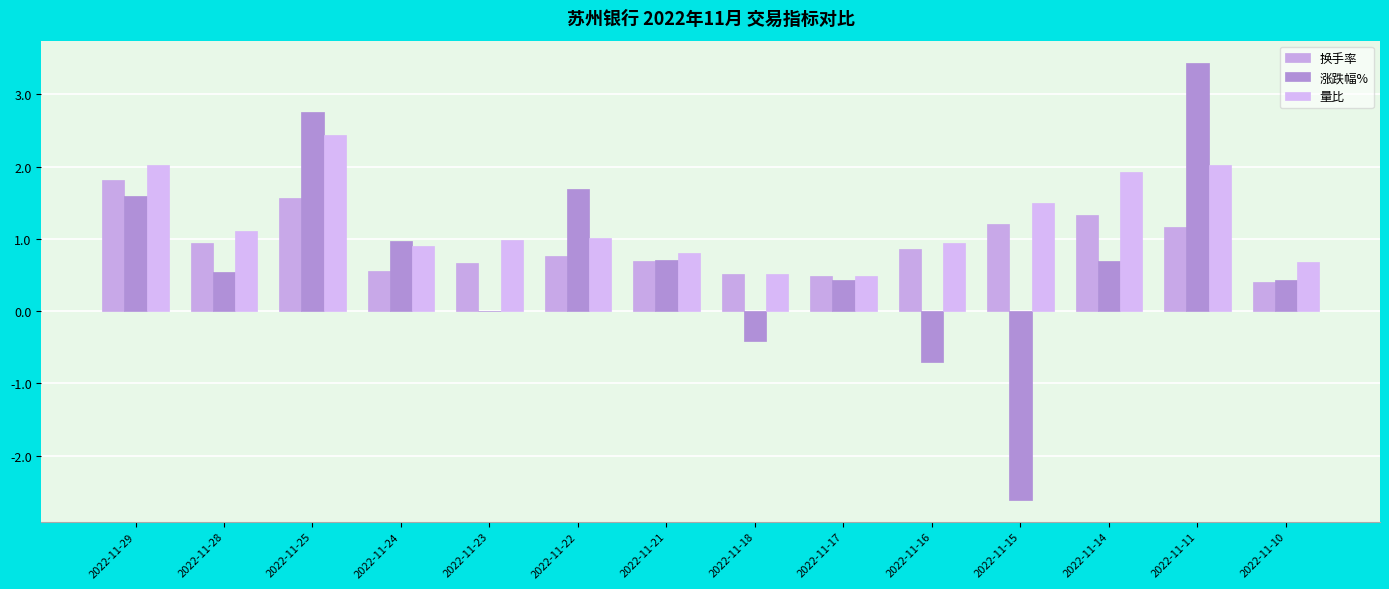

Reading right to left, what are all the values shown in this chart?

换手率: 0.4	1.2	1.3	1.2	0.9	0.5	0.5	0.7	0.8	0.7	0.6	1.6	0.9	1.8
涨跌幅%: 0.4	3.4	0.7	-2.6	-0.7	0.4	-0.4	0.7	1.7	0.0	1.0	2.8	0.5	1.6
量比: 0.7	2.0	1.9	1.5	0.9	0.5	0.5	0.8	1.0	1.0	0.9	2.4	1.1	2.0